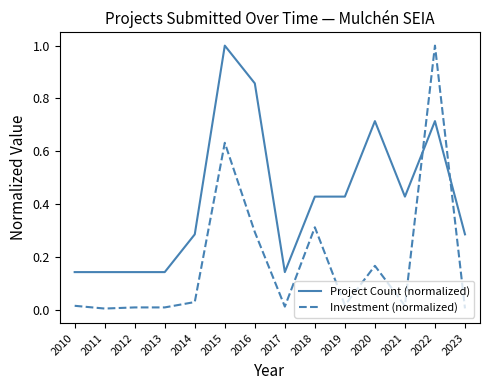

After their last crossing, which series has the higher values: Project Count (normalized) or Investment (normalized)?

Project Count (normalized)